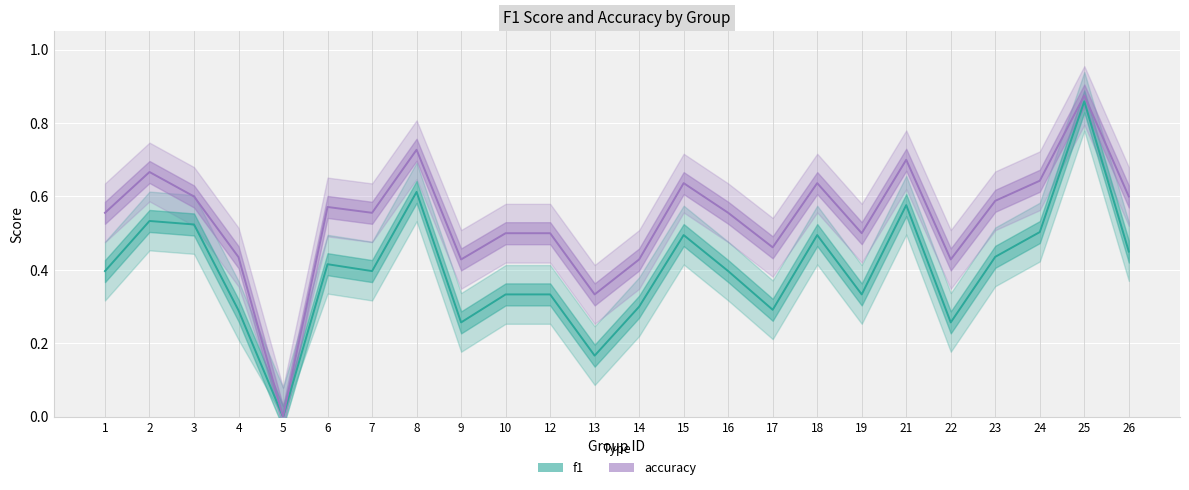

Reading left to right, list all the values displayed in this chart.

f1: 1=0.4	2=0.5	3=0.5	4=0.3	5=0.0	6=0.4	7=0.4	8=0.6	9=0.3	10=0.3	12=0.3	13=0.2	14=0.3	15=0.5	16=0.4	17=0.3	18=0.5	19=0.3	21=0.6	22=0.3	23=0.4	24=0.5	25=0.9	26=0.5
accuracy: 1=0.6	2=0.7	3=0.6	4=0.4	5=0.0	6=0.6	7=0.6	8=0.7	9=0.4	10=0.5	12=0.5	13=0.3	14=0.4	15=0.6	16=0.6	17=0.5	18=0.6	19=0.5	21=0.7	22=0.4	23=0.6	24=0.6	25=0.9	26=0.6